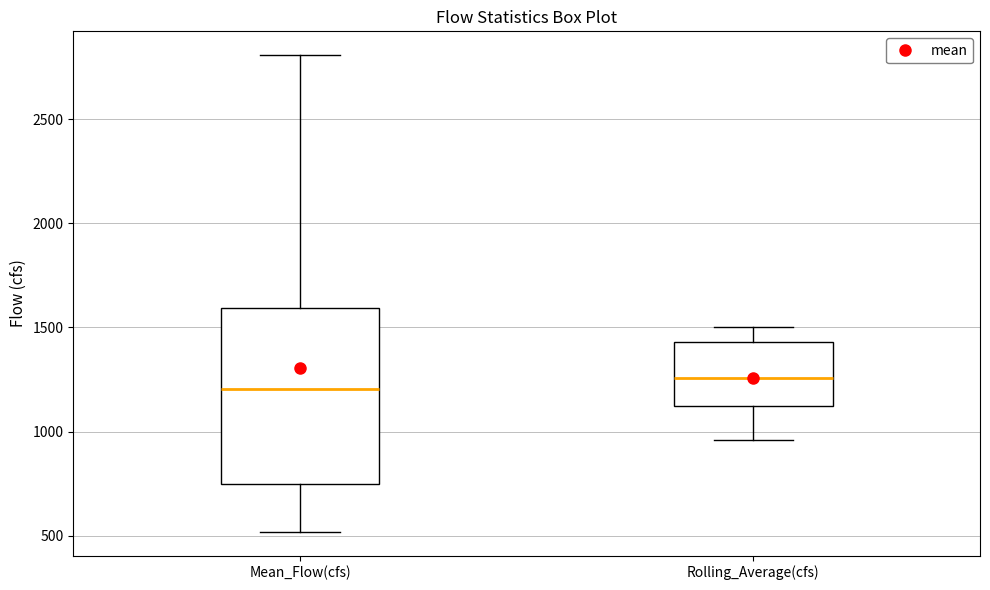

Which box is the tallest, from its lower edge to its upper edge?

Mean_Flow(cfs)